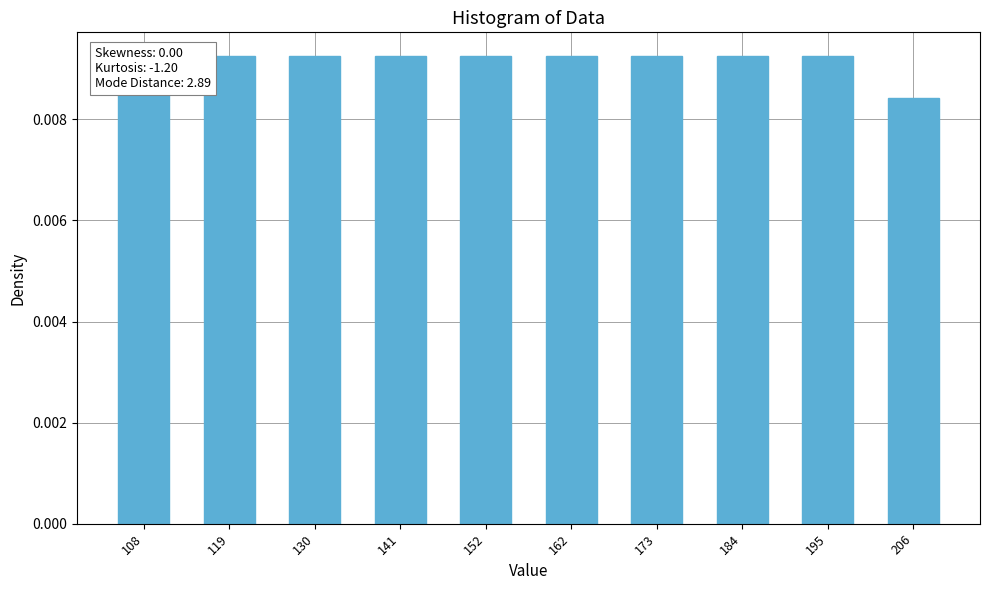

The value at 195 is 0.0. True or false?

False